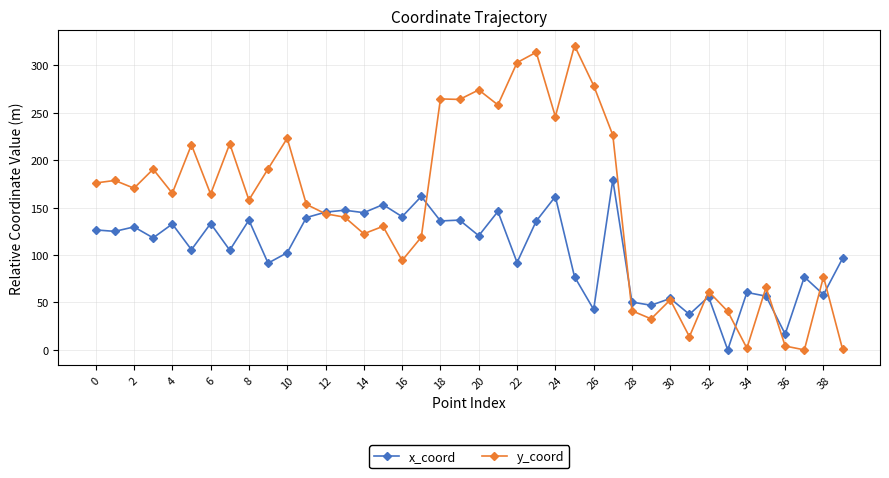

What is the difference between the second highest and minimum values in the x_coord series?

161.8